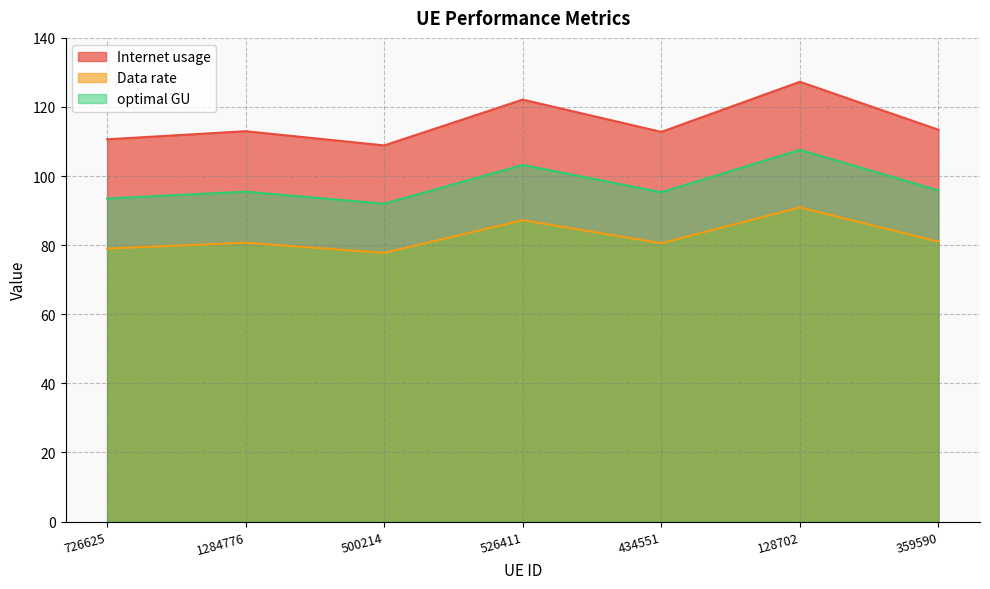

What is the difference between the Internet usage values at 128702 and 726625?

16.7